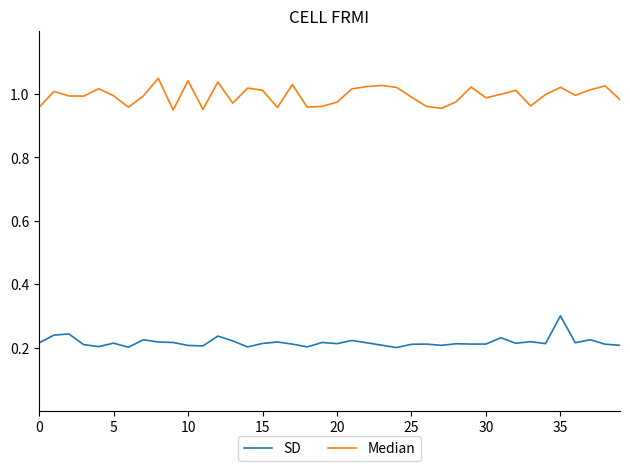

List the series in order of their peak value, highest first.

Median, SD